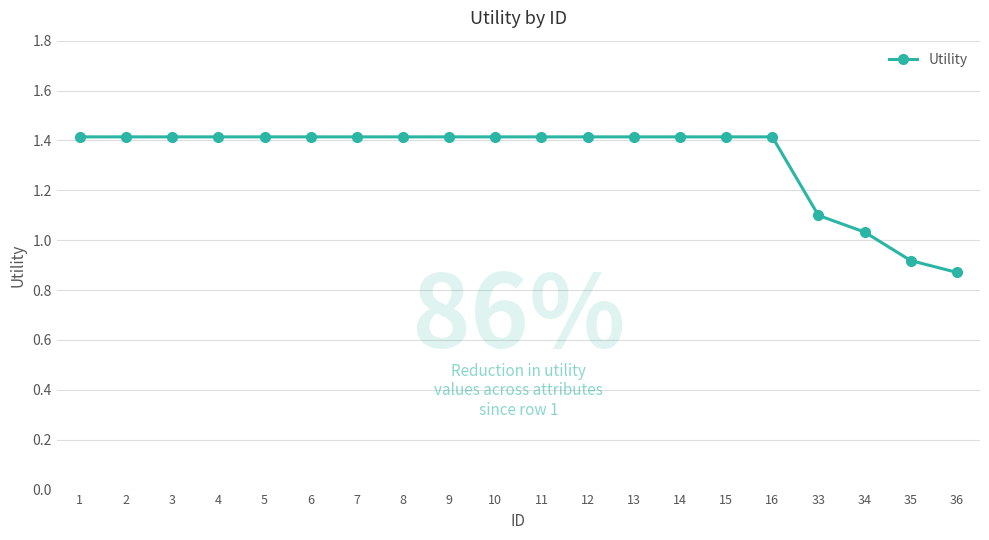

What is the greatest value displayed?

1.4